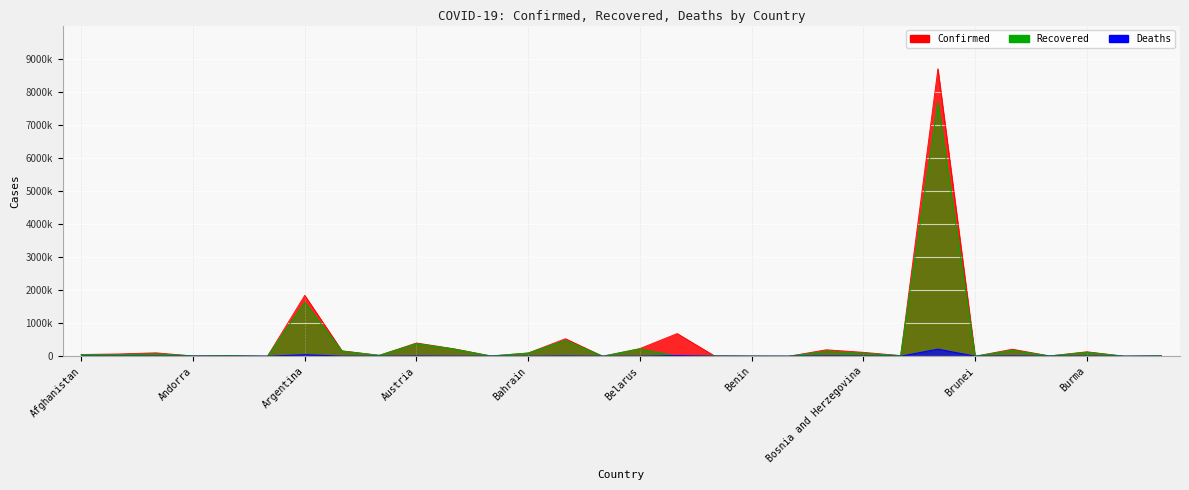

Which series changed the most between Algeria and Andorra?

Confirmed